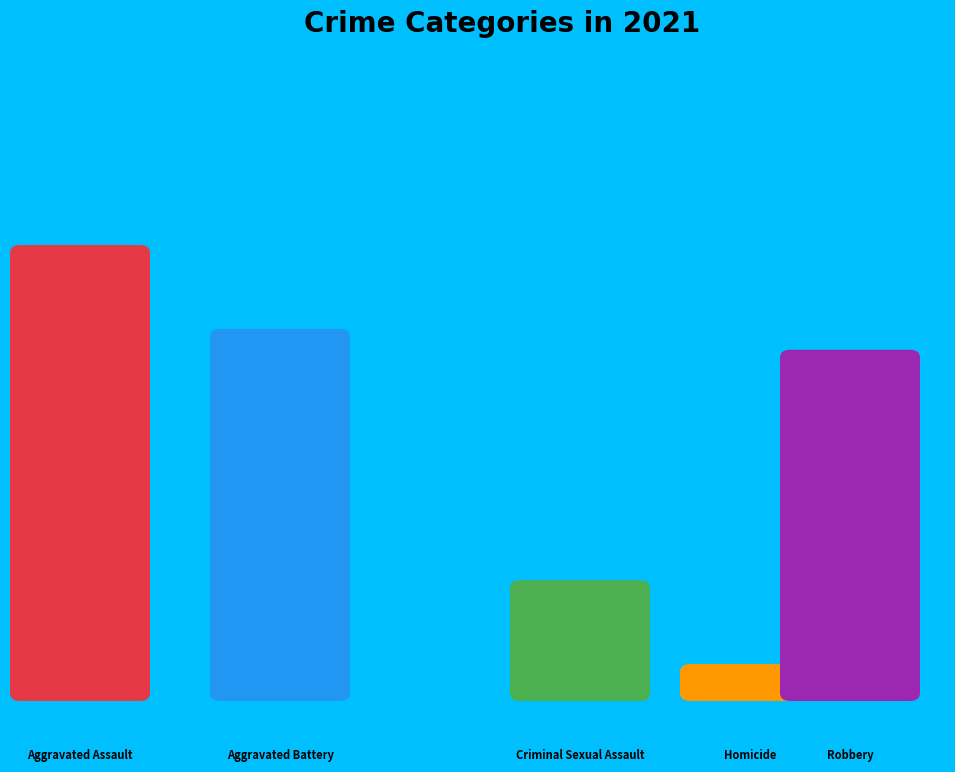

Which slice is the smallest?

Homicide